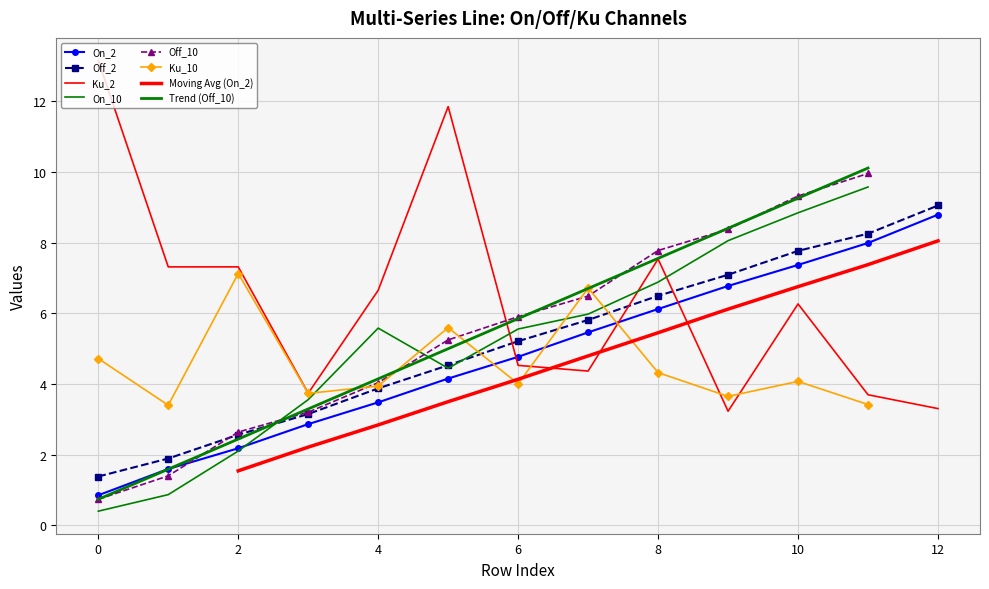

Rank the categories by Ku_2 value from lowest to highest.

9, 12, 11, 3, 7, 6, 10, 4, 1, 2, 8, 5, 0